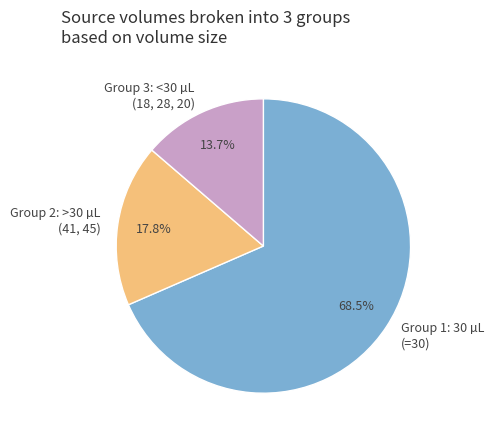

What is the largest slice in the pie chart?

Group 1: 30 µL (=30)